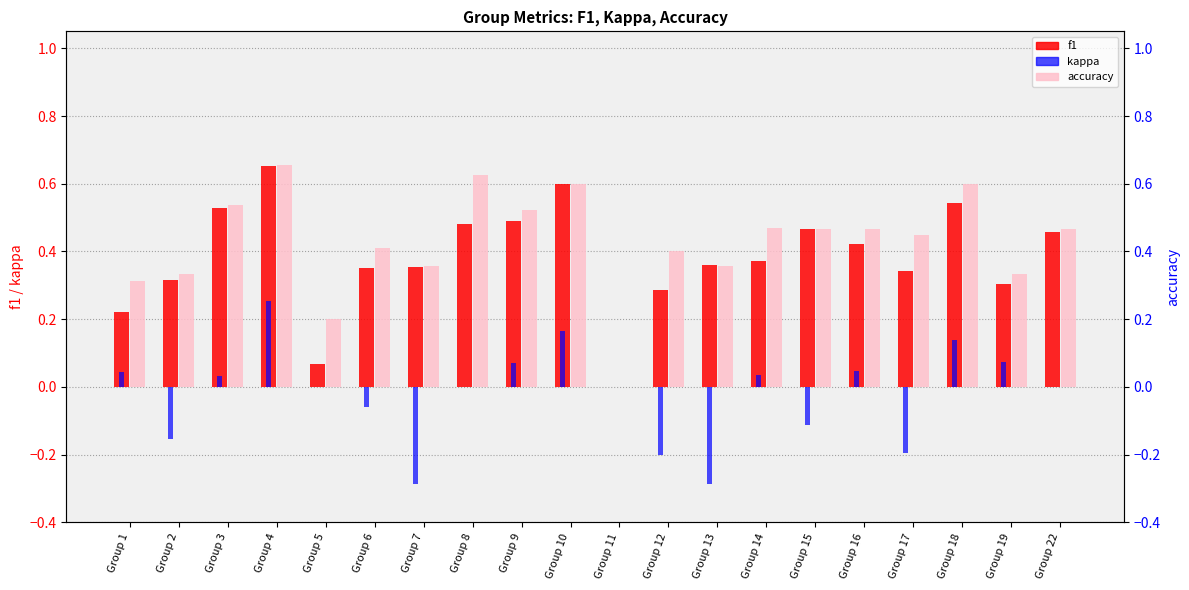

What is the value of the kappa bar at the 7th from the left?

-0.3